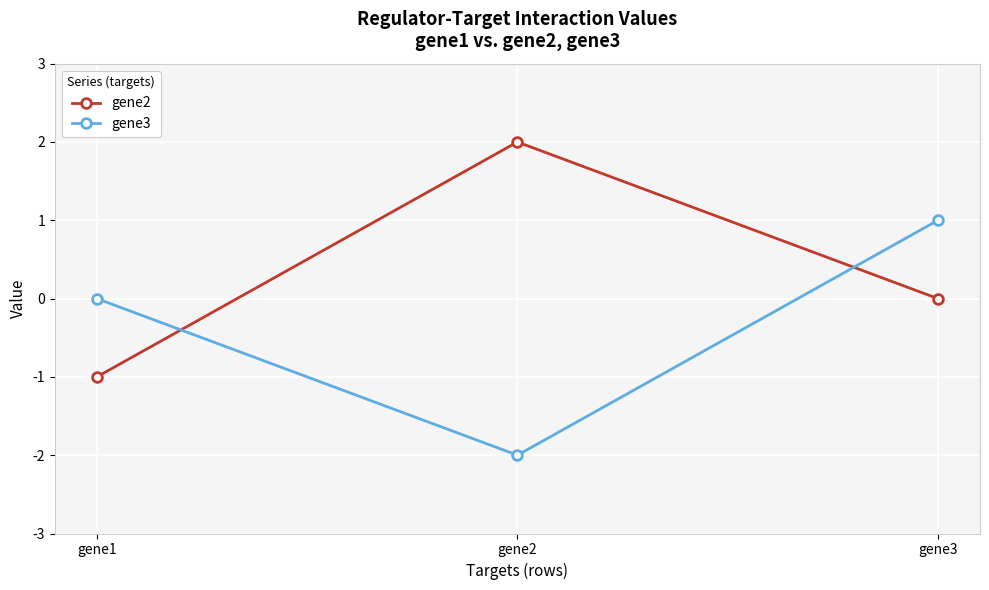

True or false: gene2 has a value of 1 at gene3.

False